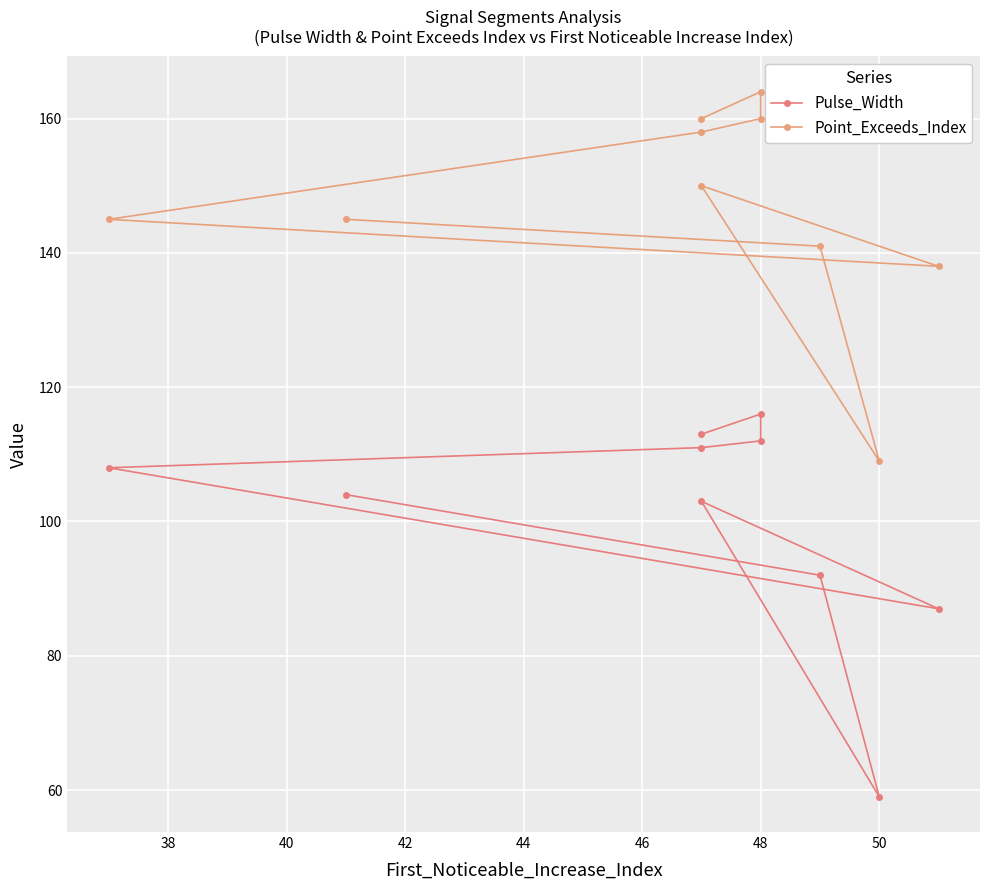

Reading left to right, transcribe all the data shown in this chart.

Pulse_Width: 113	116	112	111	108	87	103	59	92	104
Point_Exceeds_Index: 160	164	160	158	145	138	150	109	141	145